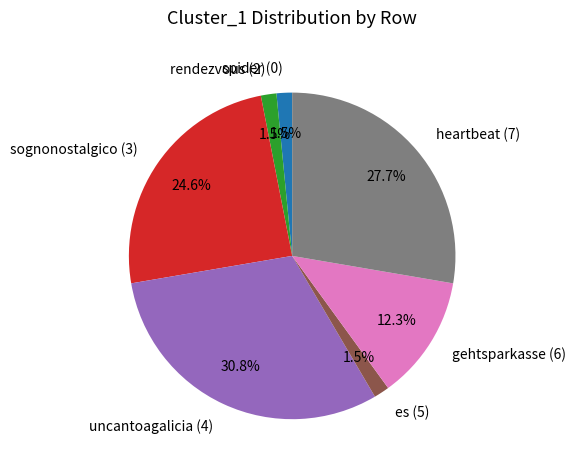

To the nearest percent, what is the combined percentage of spider (0) and uncantoagalicia (4)?

32%